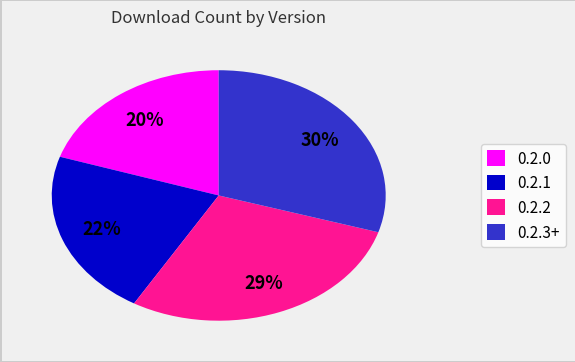

Is there any slice that represents more than half of the pie?

No